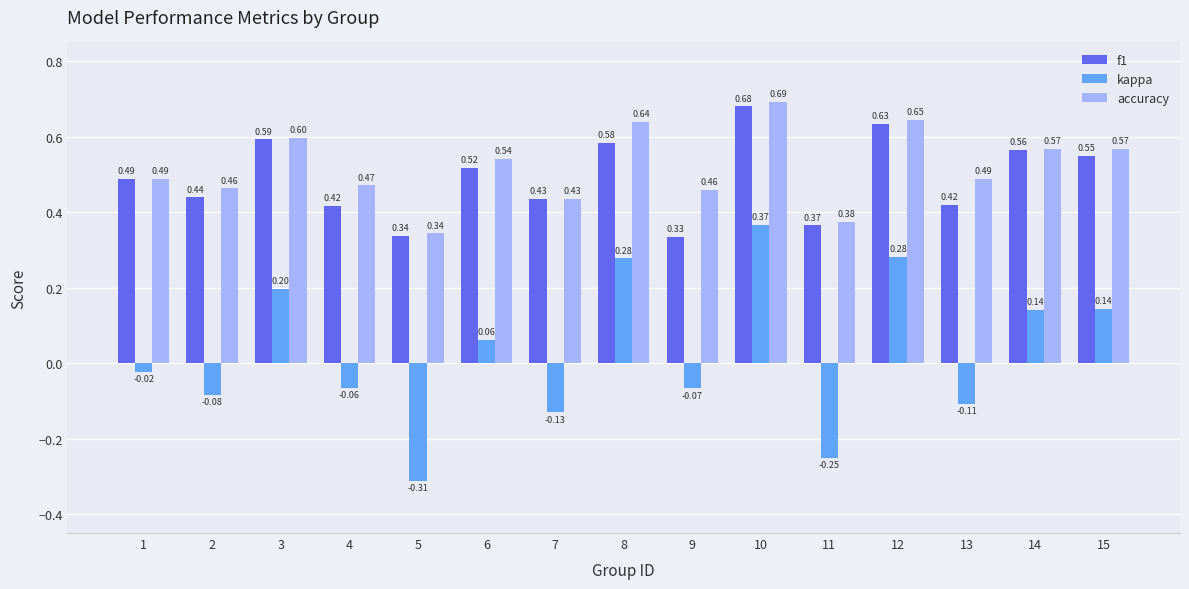

What is the total value across all series at 10?

1.7